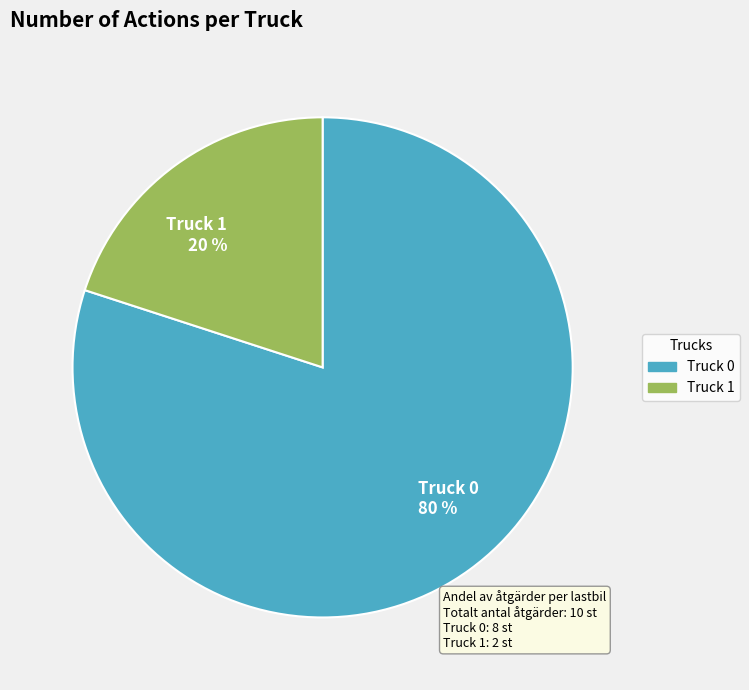

To the nearest percent, what is the average slice percentage?

50%